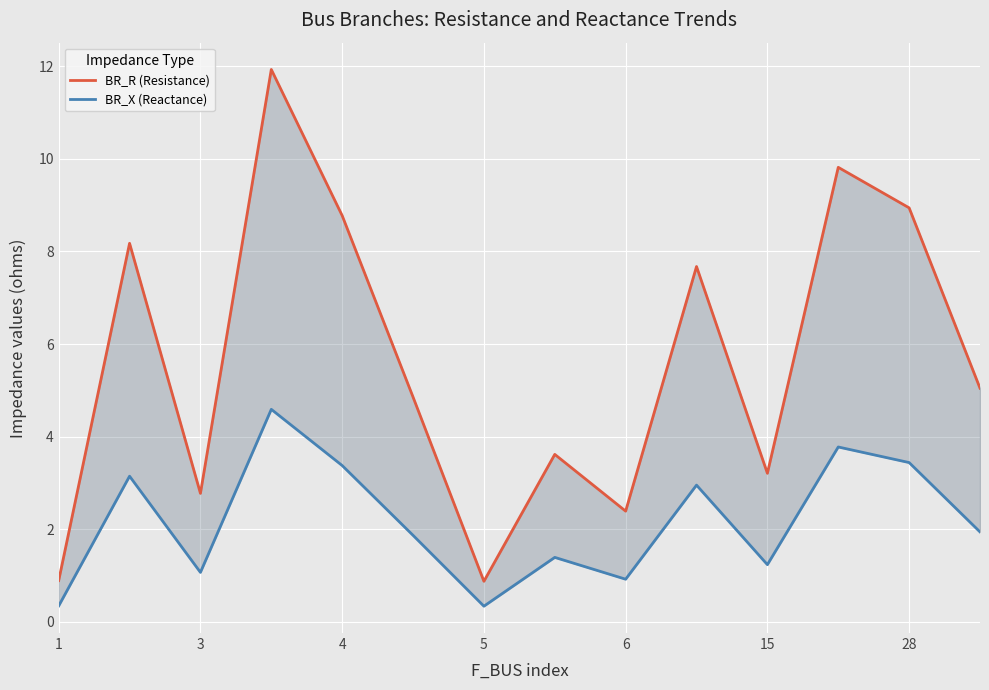

Is the value of BR_R (Resistance) at 10 greater than the value of BR_X (Reactance) at 15?

Yes